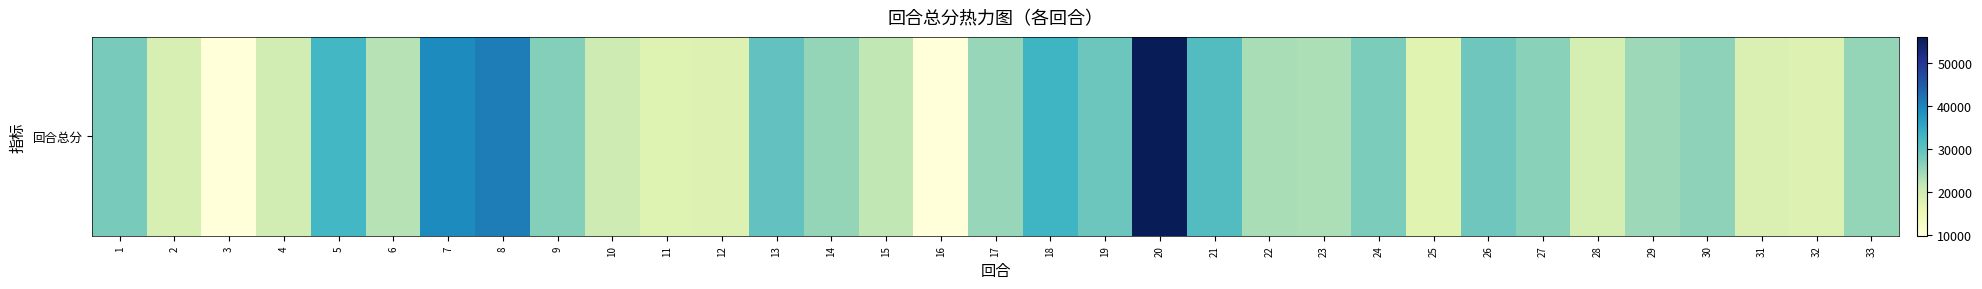

How many values are below 25161?

16